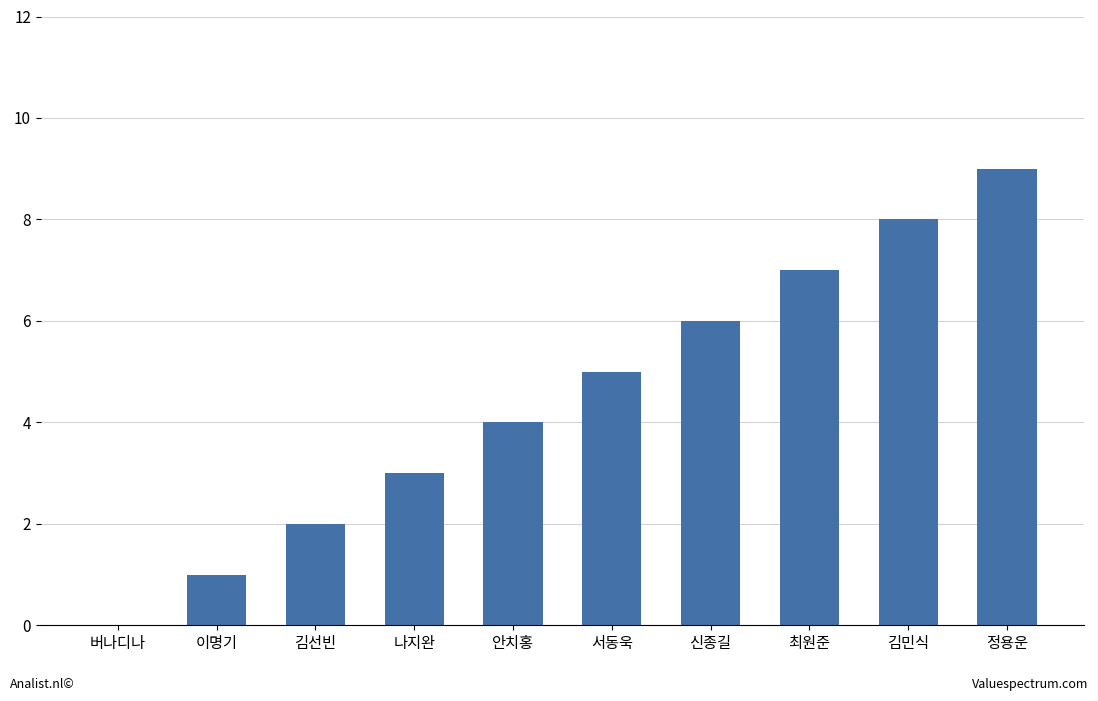

Between 정용운 and 김민식, which is larger?

정용운